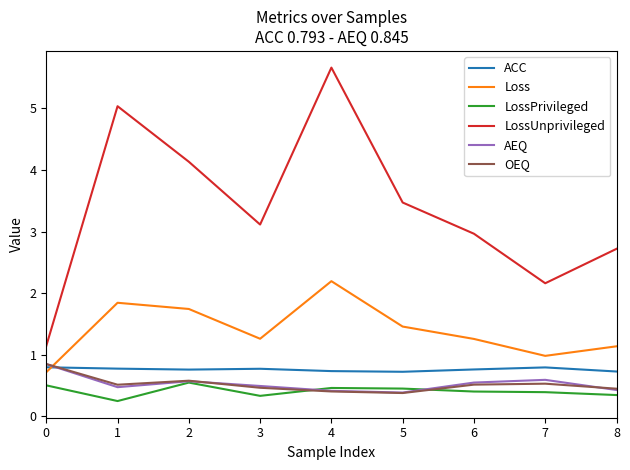

The value of ACC at 7 is 0.2. True or false?

False